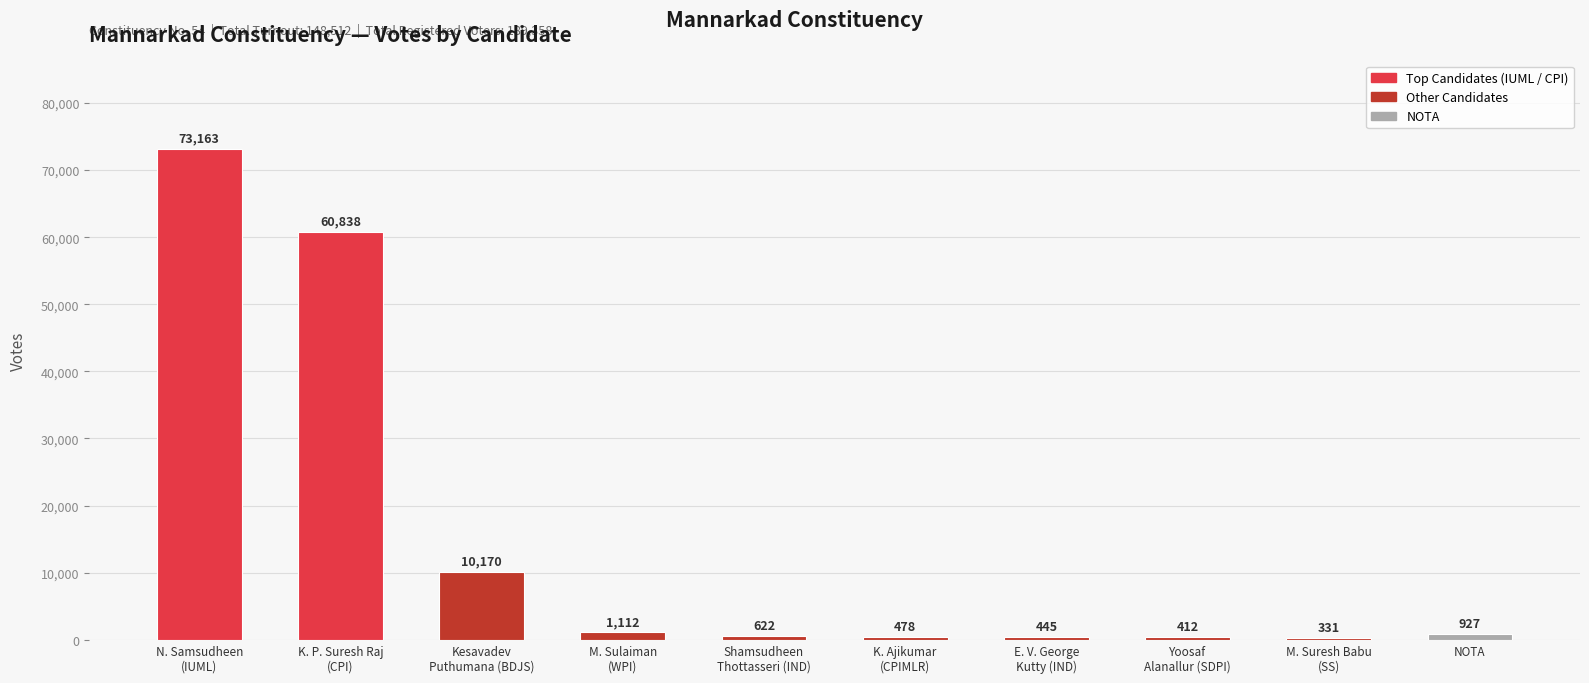

List the labels in order of value, largest first.

N. Samsudheen
(IUML), K. P. Suresh Raj
(CPI), Kesavadev
Puthumana (BDJS), M. Sulaiman
(WPI), NOTA, Shamsudheen
Thottasseri (IND), K. Ajikumar
(CPIMLR), E. V. George
Kutty (IND), Yoosaf
Alanallur (SDPI), M. Suresh Babu
(SS)